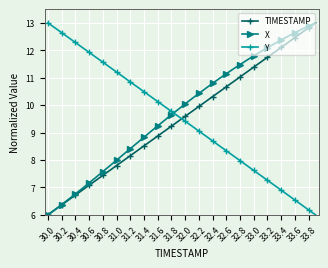

What is the sum of all TIMESTAMP values?

380.0